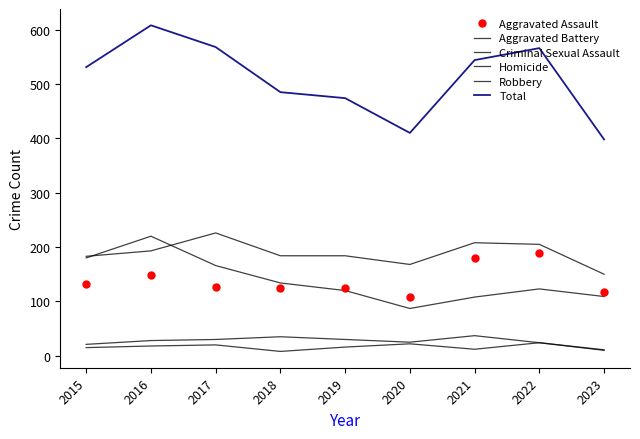

What is the greatest value displayed?

608